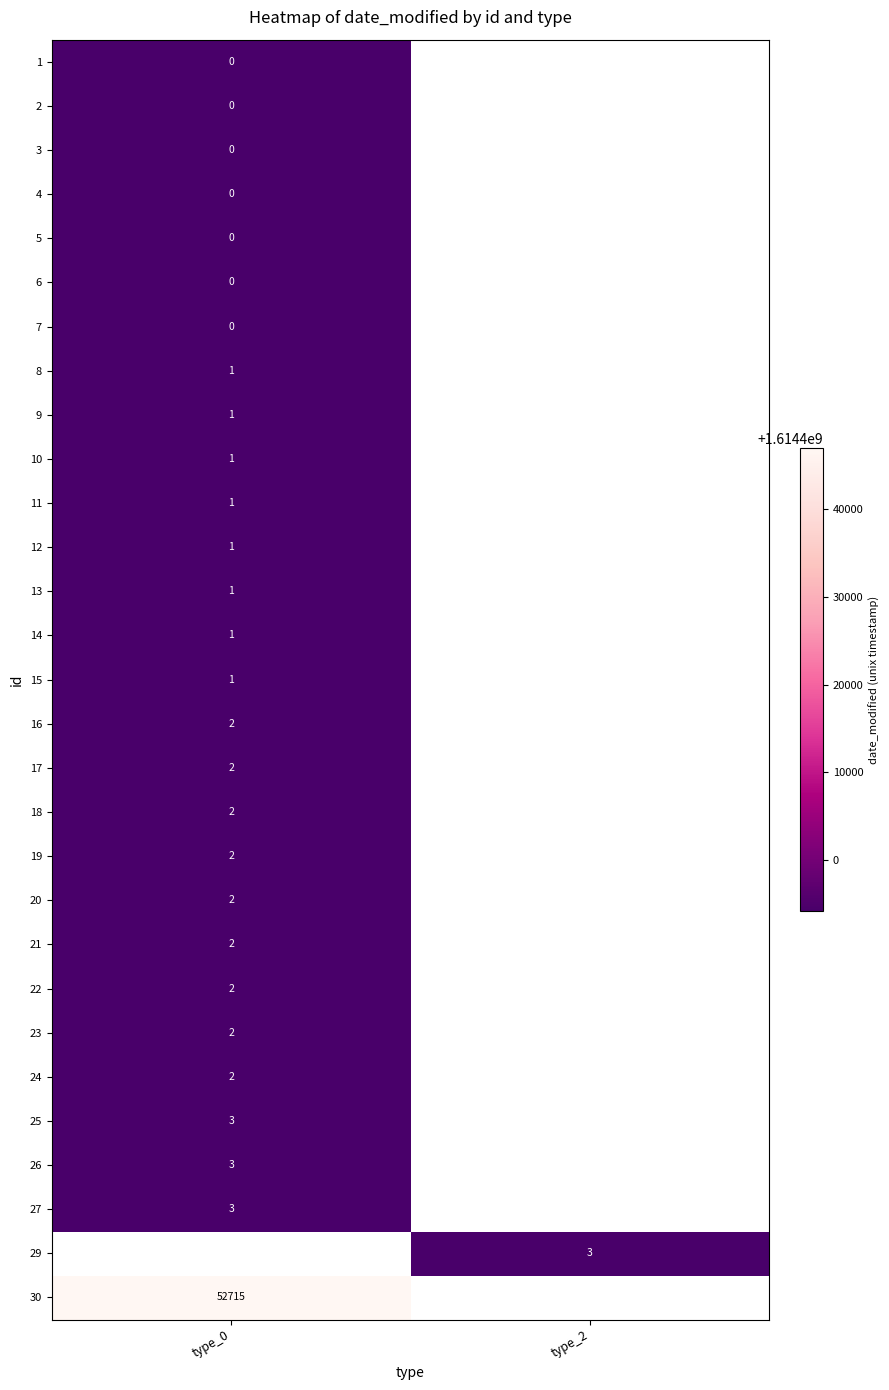

Is the value of 2 at type_0 greater than the value of 25 at type_0?

No